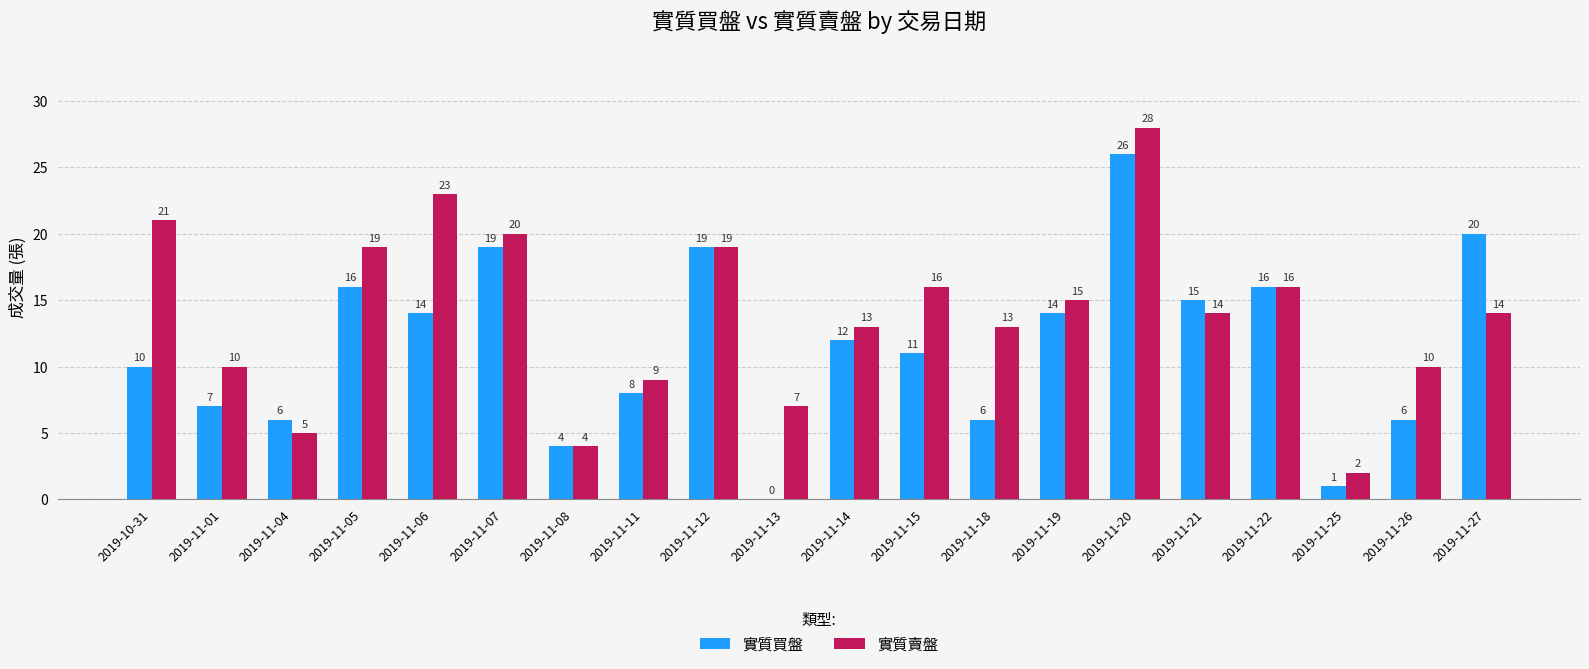

What is the sum of all 實質買盤 values?

230